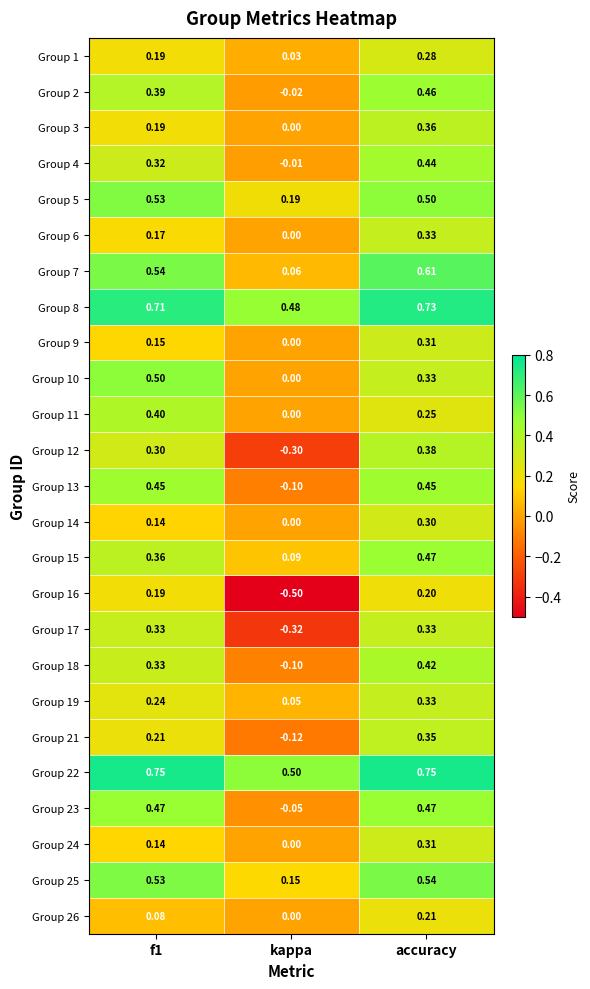

At which label is Group 6 closest to 0?

kappa